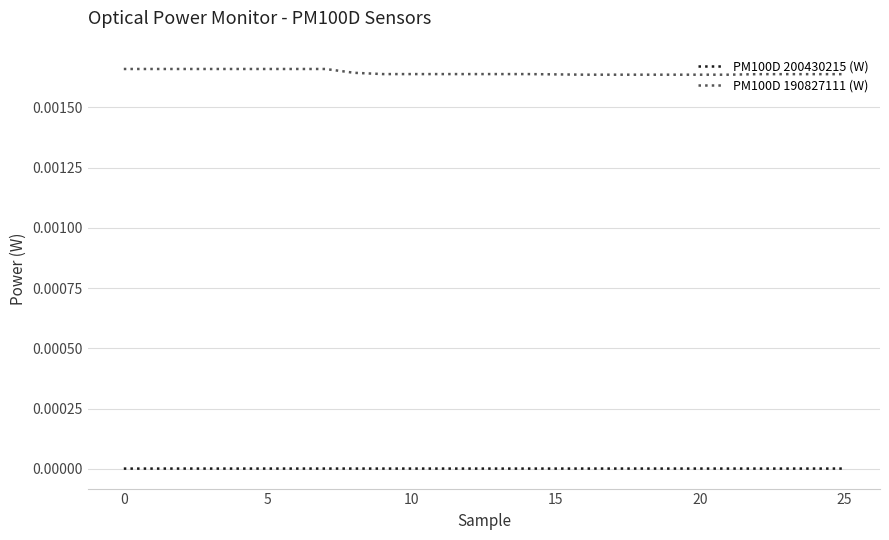

Which series has the widest spread of values?

PM100D 190827111 (W)